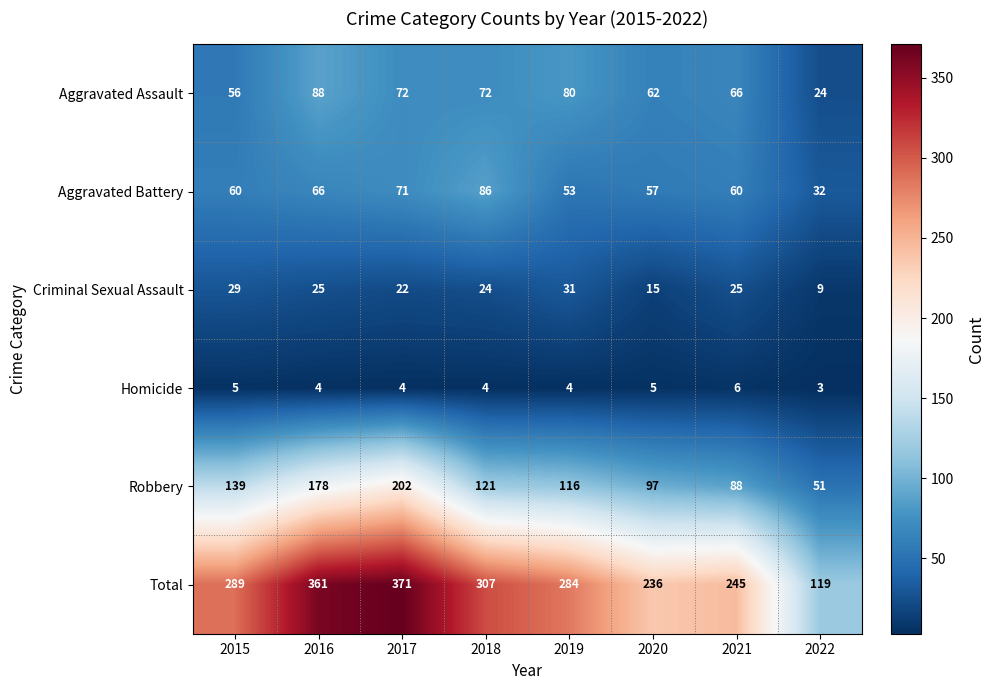

What is the total value across all series at 2018?

614